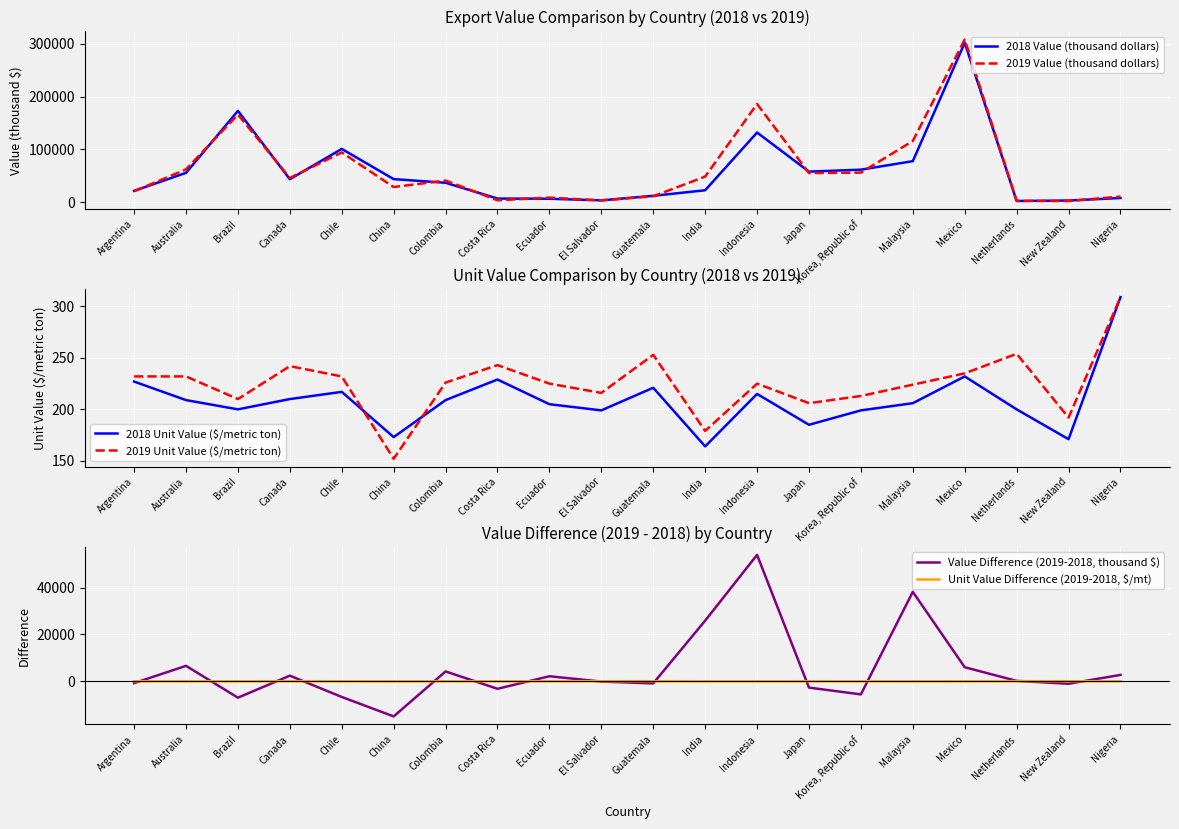

True or false: Unit Value Difference (2019-2018, $/mt) and Value Difference (2019-2018, thousand $) intersect in this chart.

True